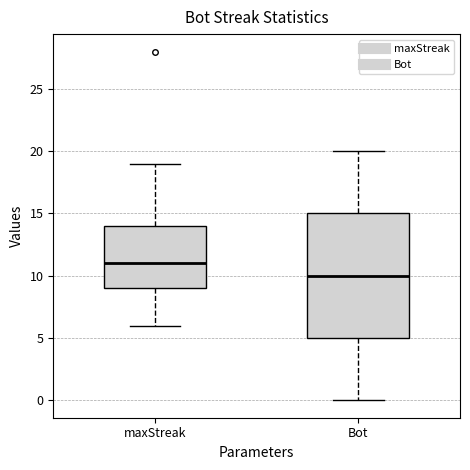

Reading left to right, read every box against the y-axis: the position of its median line, the range the box covers, and the ends of its whiskers. The values are not printed on the chart, so give them approximately, as read against the axis.

maxStreak: median 11, box 9 to 14, whiskers 6 to 19
Bot: median 10, box 5 to 15, whiskers 0 to 20